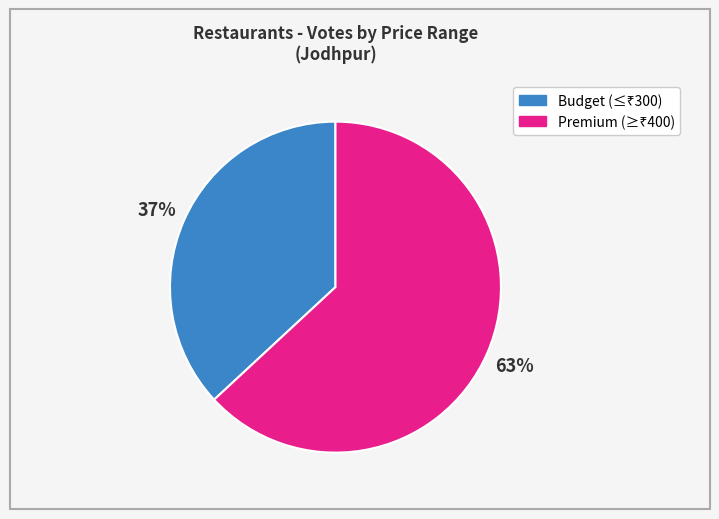

To the nearest percent, what is the average slice percentage?

50%